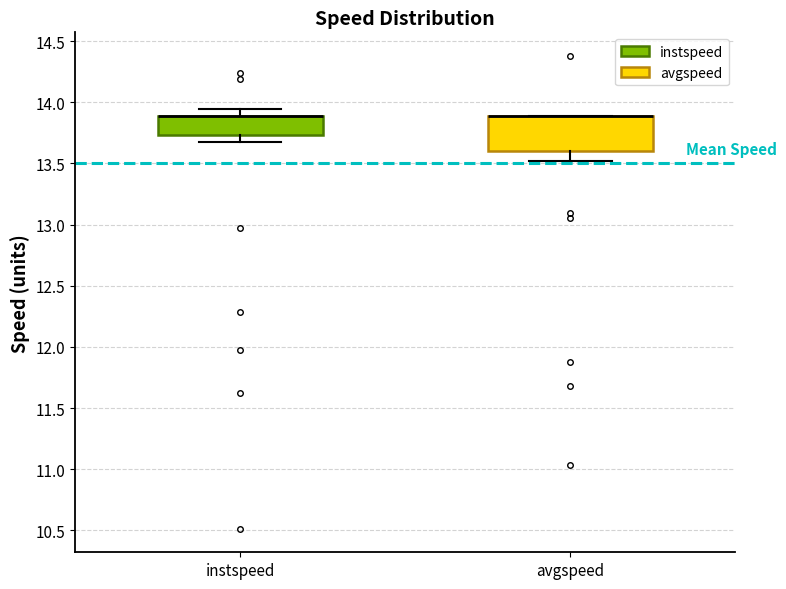

Where does the lower whisker of the box for instspeed end on the y-axis? The values are not printed on the chart, so give them approximately, as read against the axis.

13.70